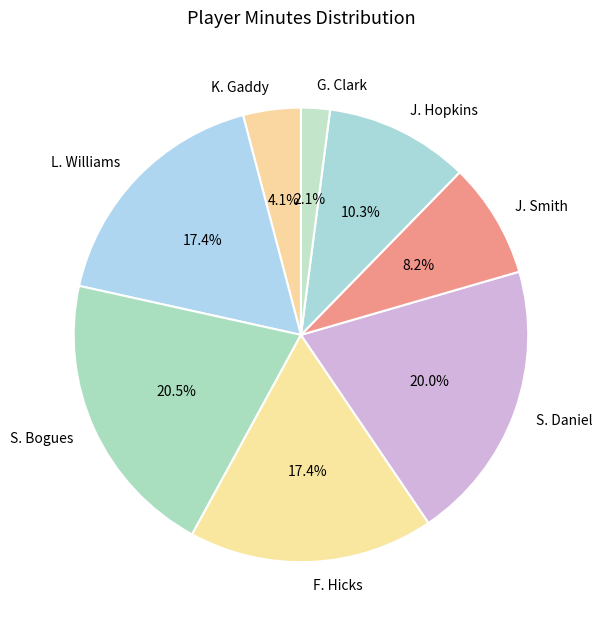

To the nearest percent, what is the difference between the largest and smallest slice percentages?

18%